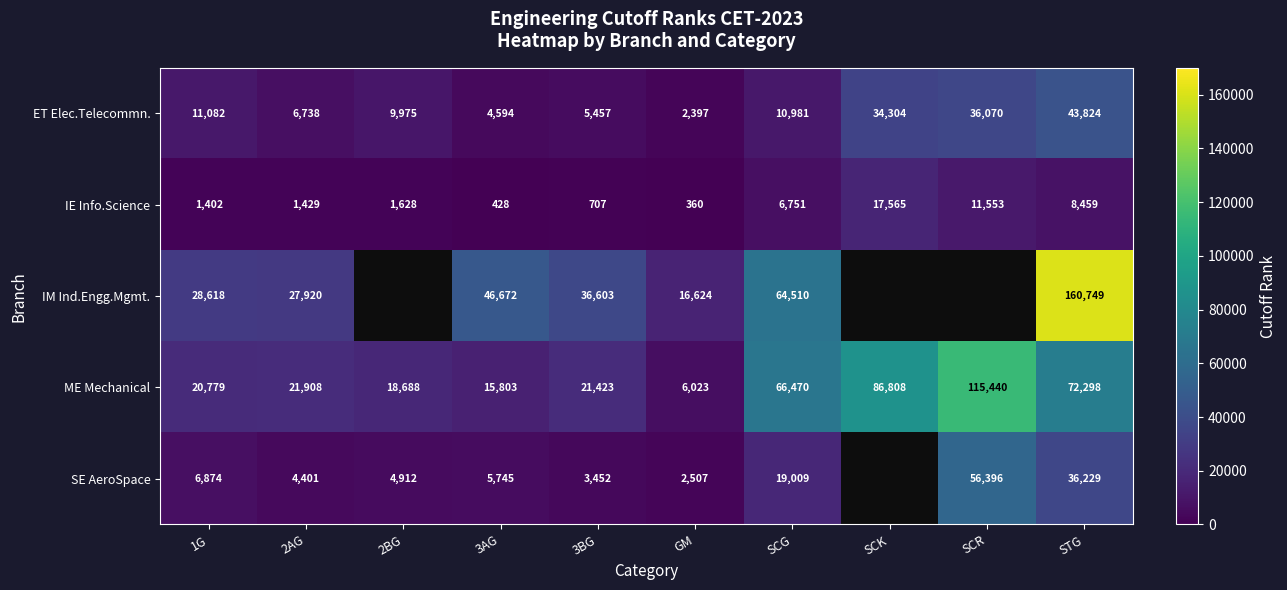

Where is IE Info.Science nearest to the value 8962?

STG